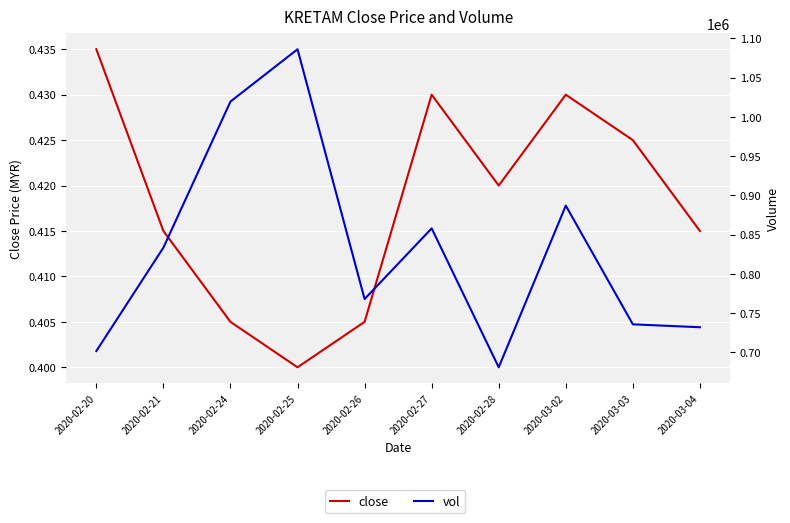

How many values in the vol series exceed 833400?

4